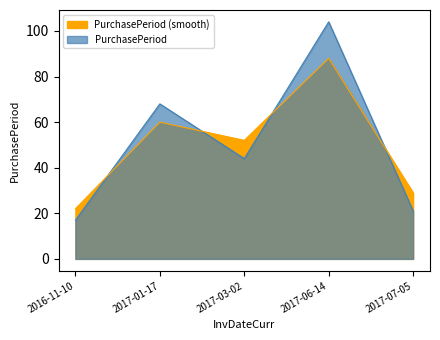

Which category has the lowest value across all series?

2016-11-10